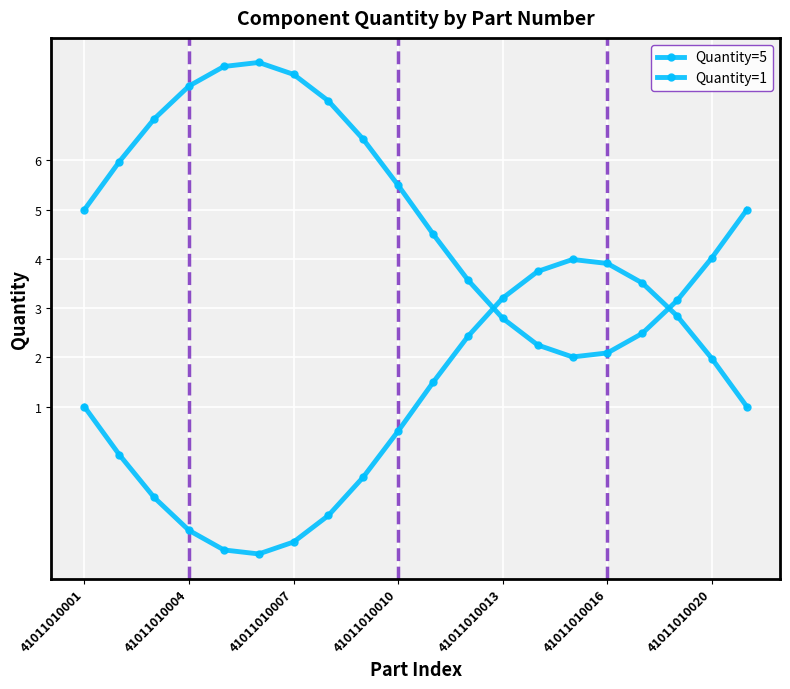

How many data points does each series have?

20